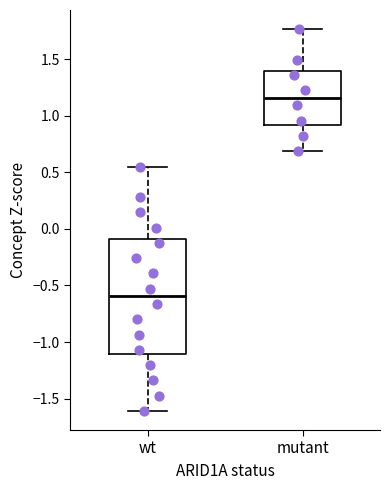

Which box's median line is the lowest?

wt